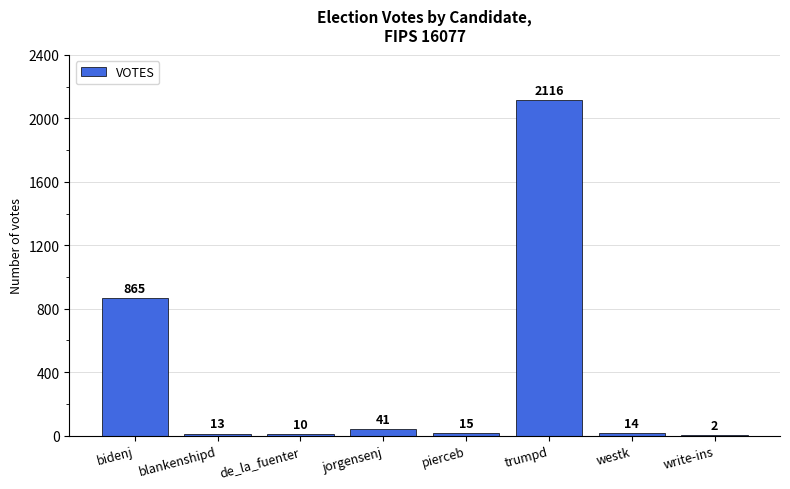

What is the change in value from bidenj to de_la_fuenter?

-855